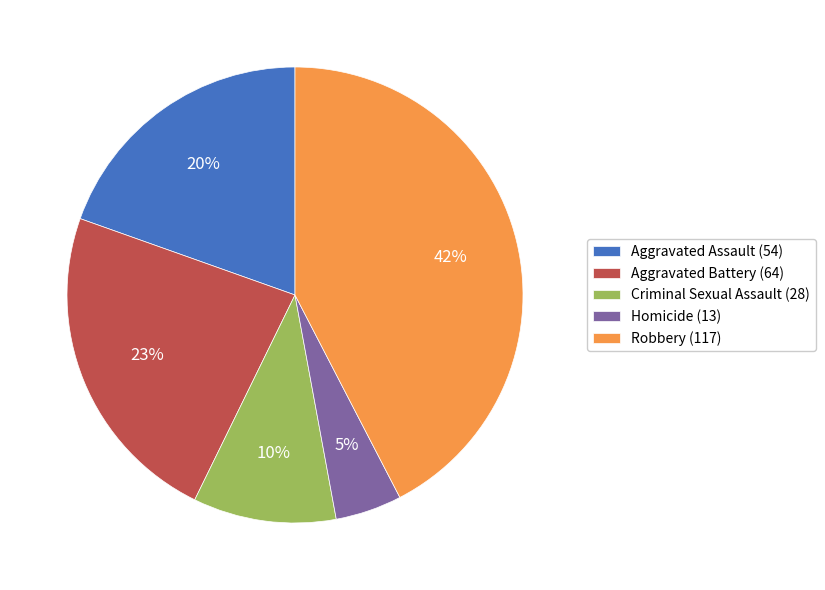

How many segments does this pie chart have?

5